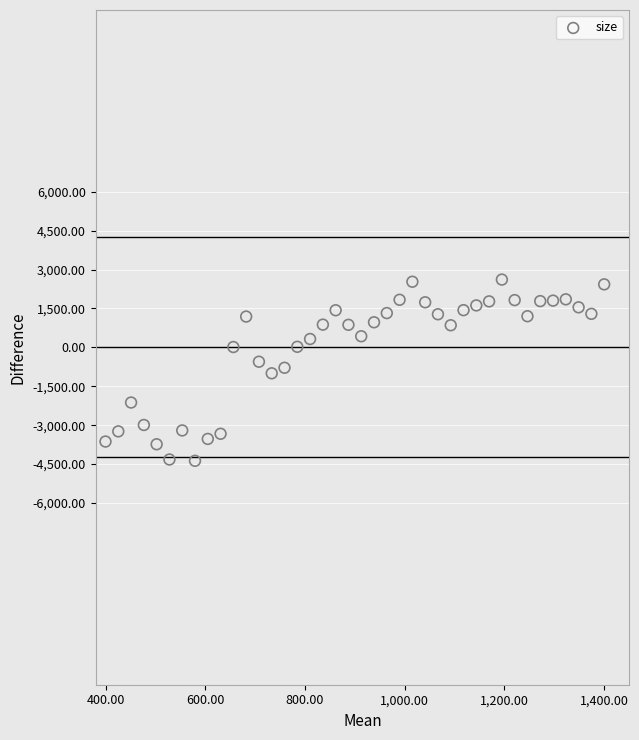

What is the range of X values (max minus min)?

1000.0